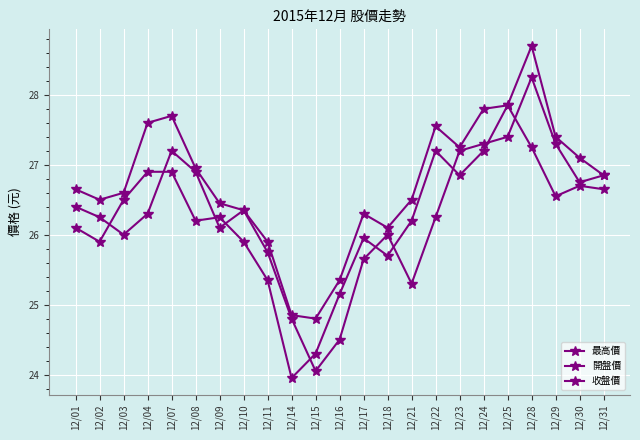

Which has a higher value, 12/23 or 12/03?

12/23